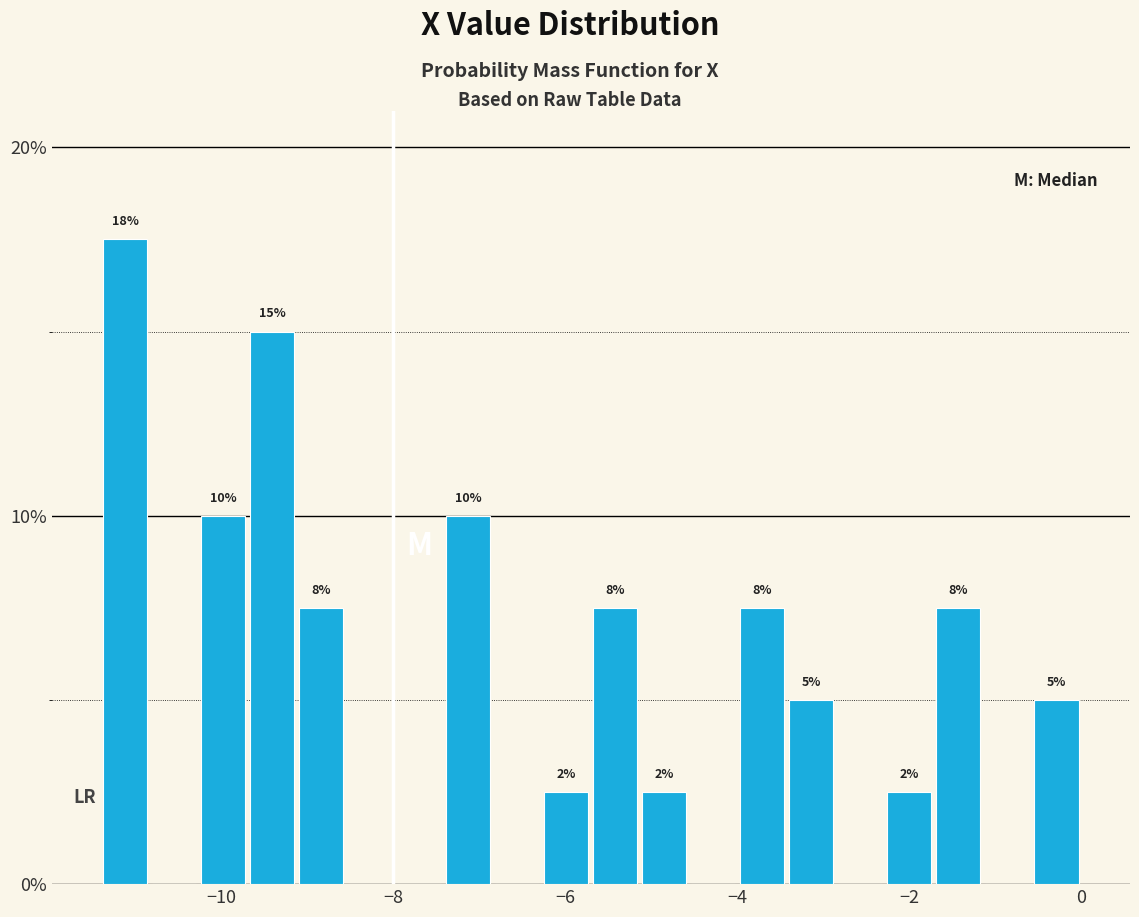

Read against the x-axis, roughly where is the centre of the tallest bar?

-11.2